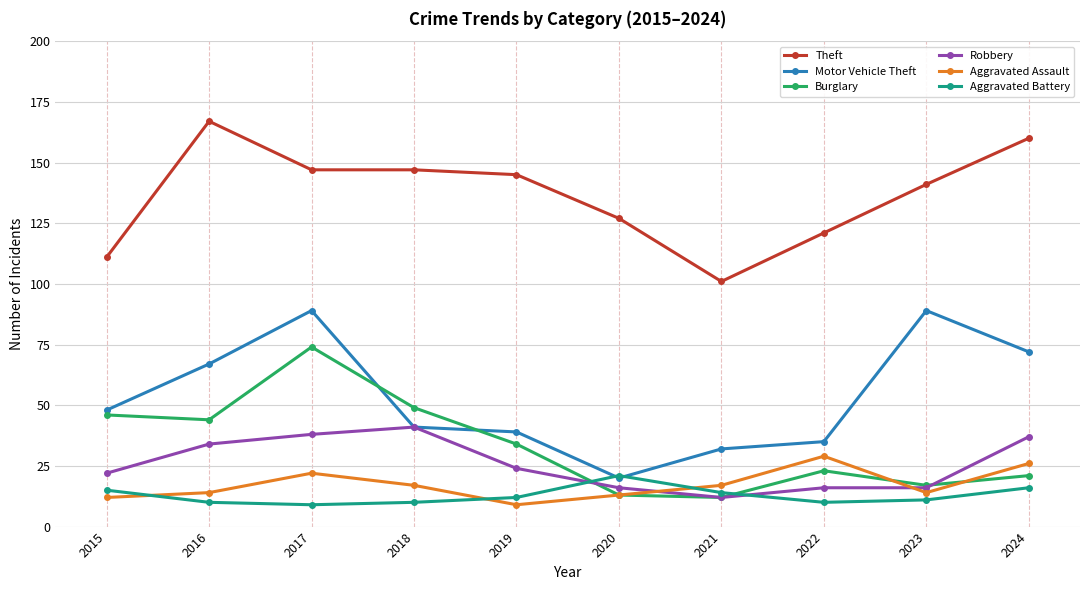

How many categories are shown in the chart?

10